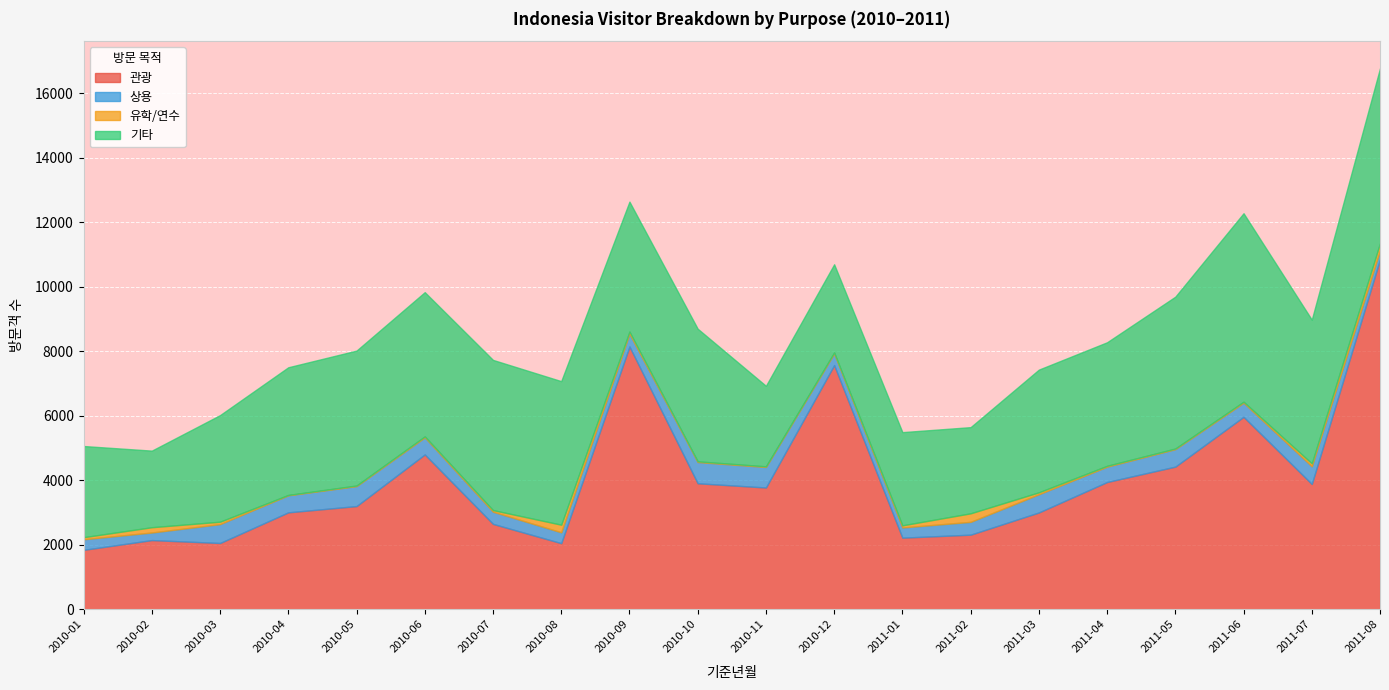

Between 2011-02 and 2011-03, which series saw the biggest shift?

기타